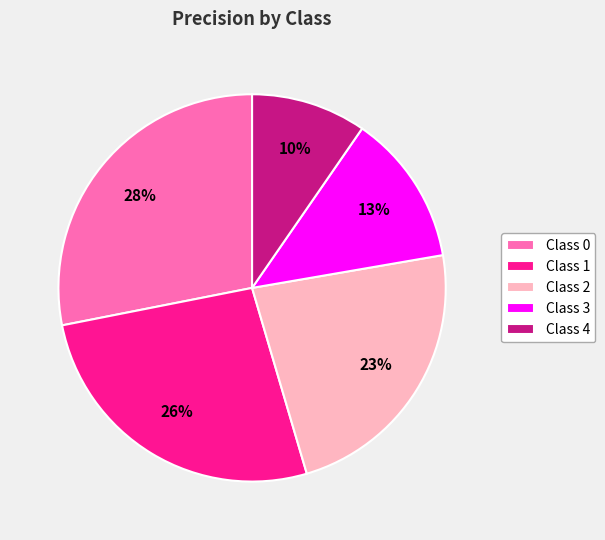

Which has a higher value, Class 1 or Class 2?

Class 1